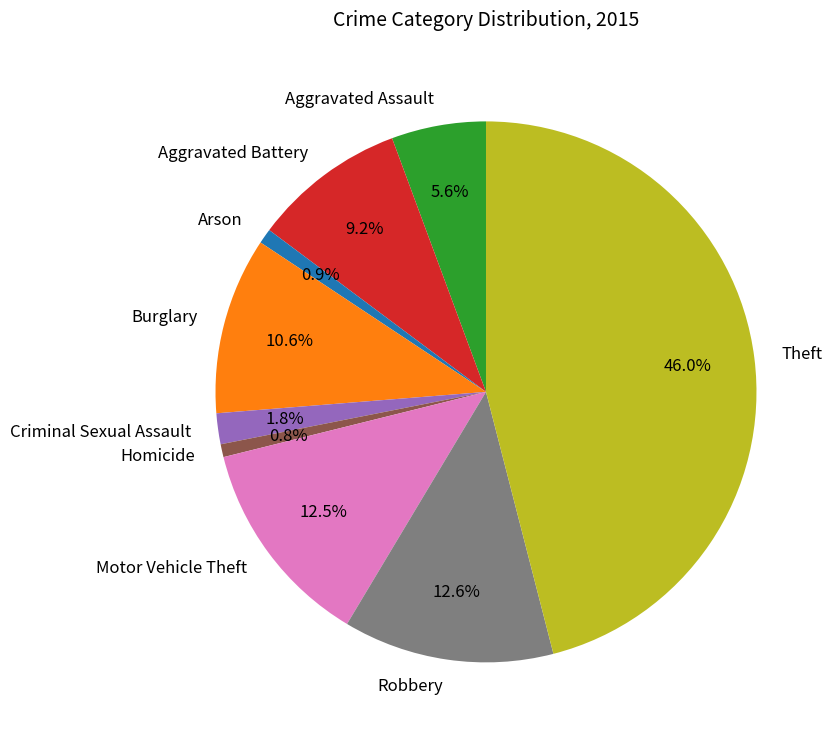

Count the number of slices in the pie.

9